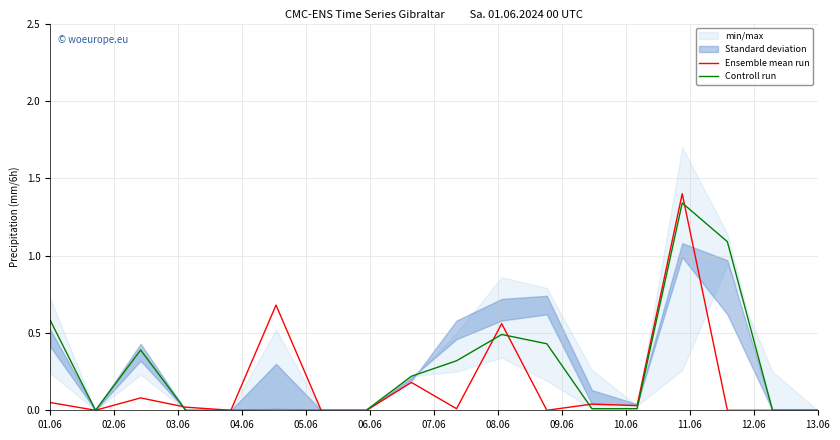

What is the maximum value for Ensemble mean run?

1.4